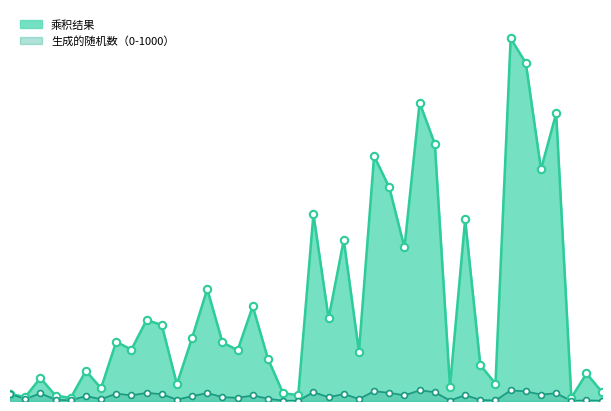

At how many categories does at least one series exceed 745?

33